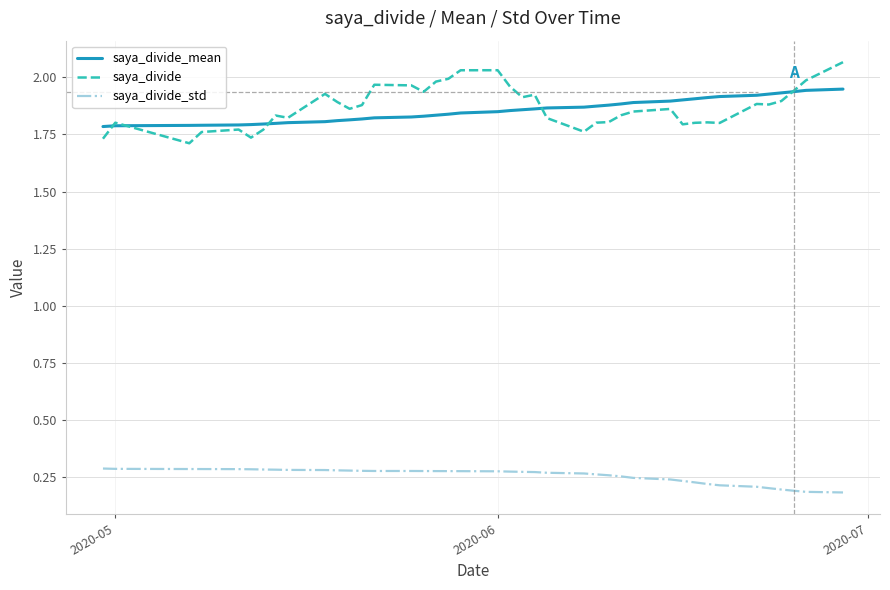

Which series has the widest spread of values?

saya_divide